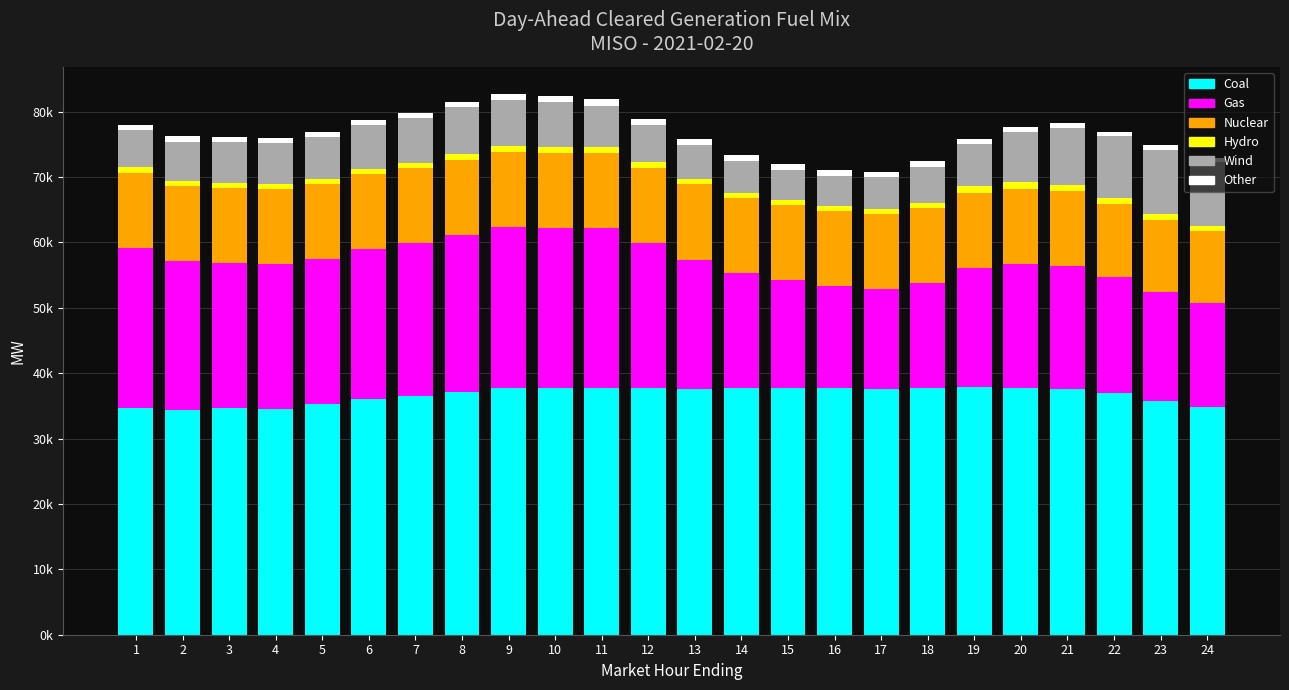

What is the sum of the Gas values at 22 and 7?

40963.3